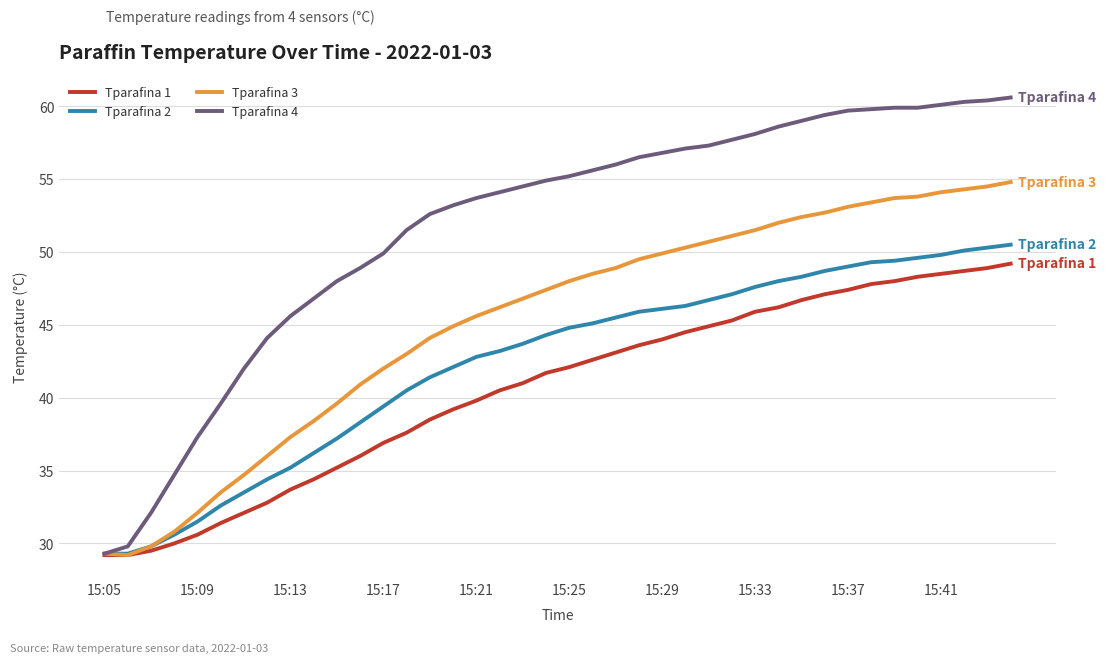

Which series has the widest spread of values?

Tparafina 4